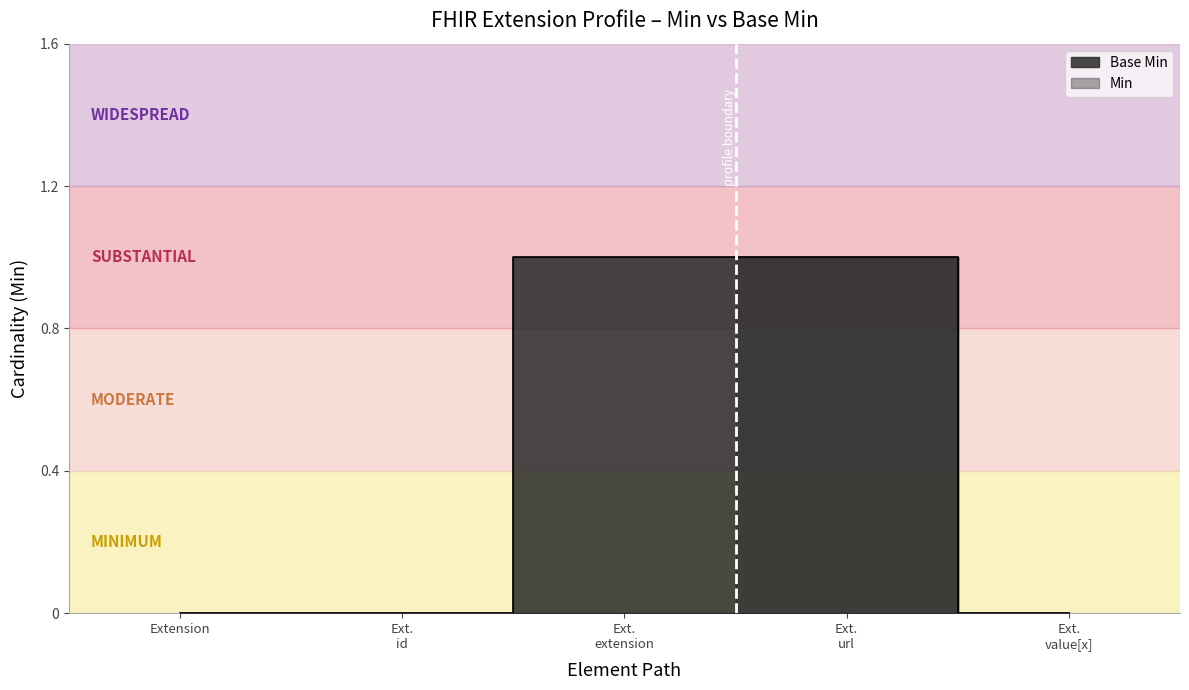

True or false: Base Min and Min intersect in this chart.

False